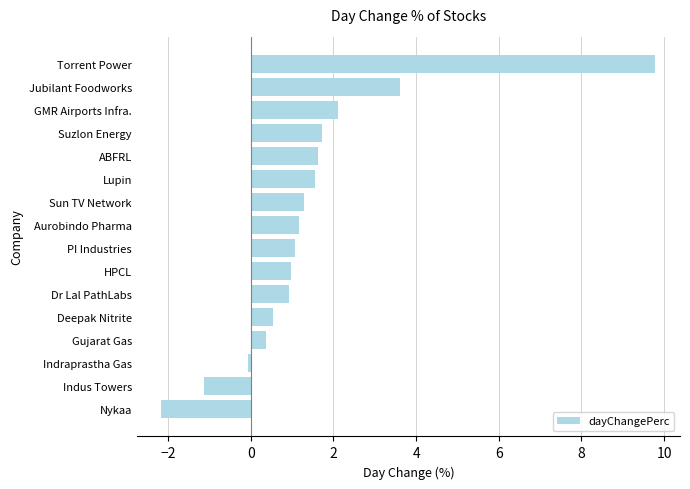

Which has a higher value, ABFRL or Torrent Power?

Torrent Power